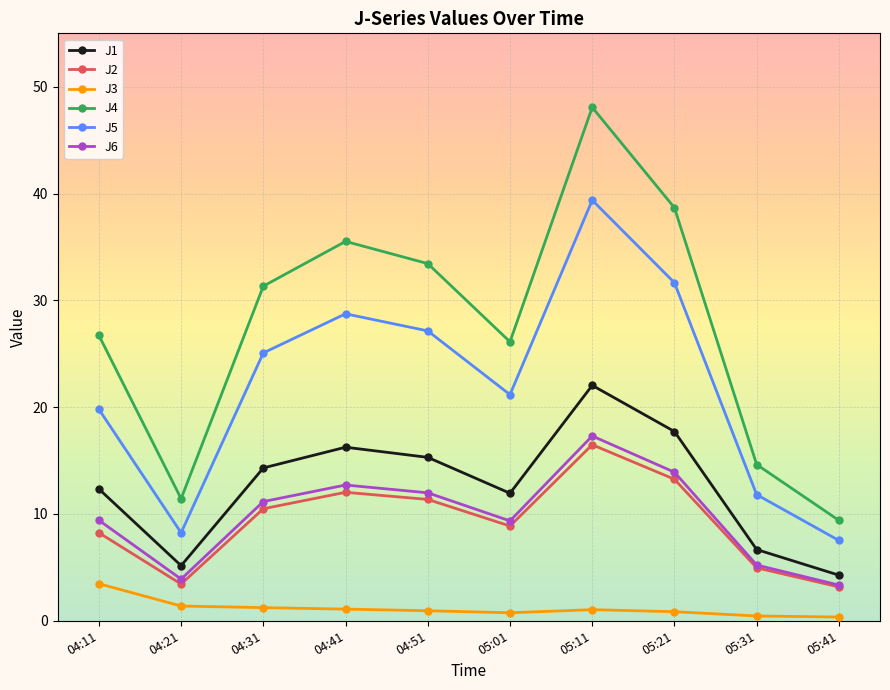

What position from the left is 04:31?

3